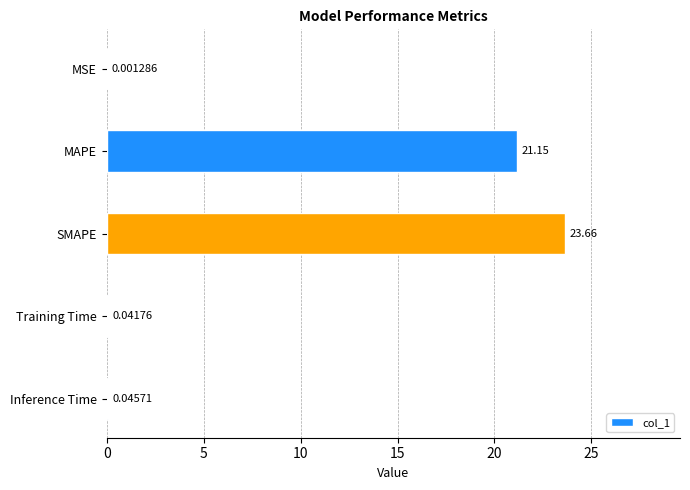

What is the sum of all values?

44.9